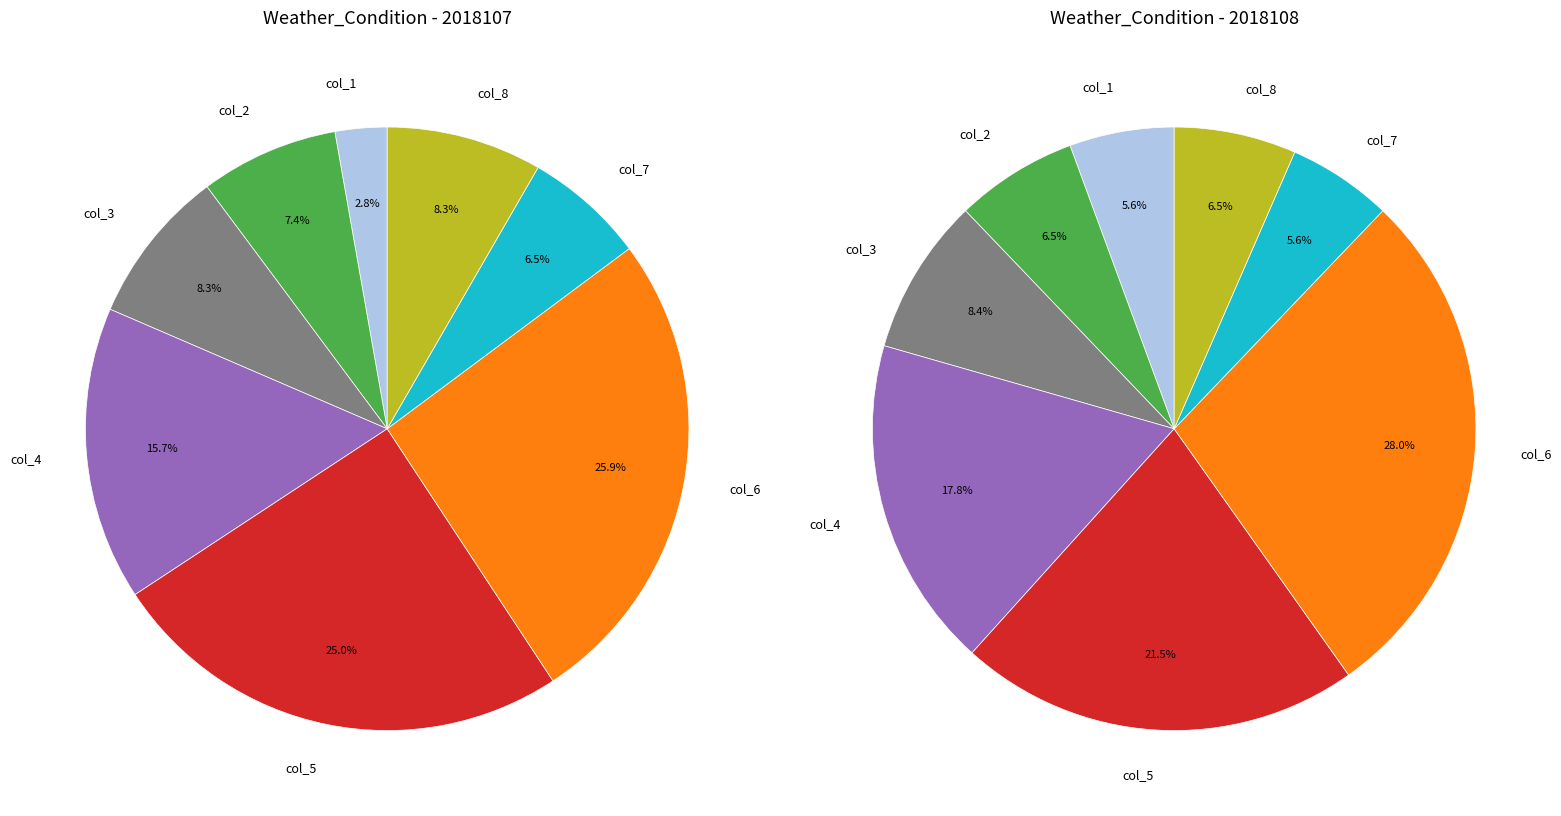

What is the smallest slice in the pie chart?

col_1